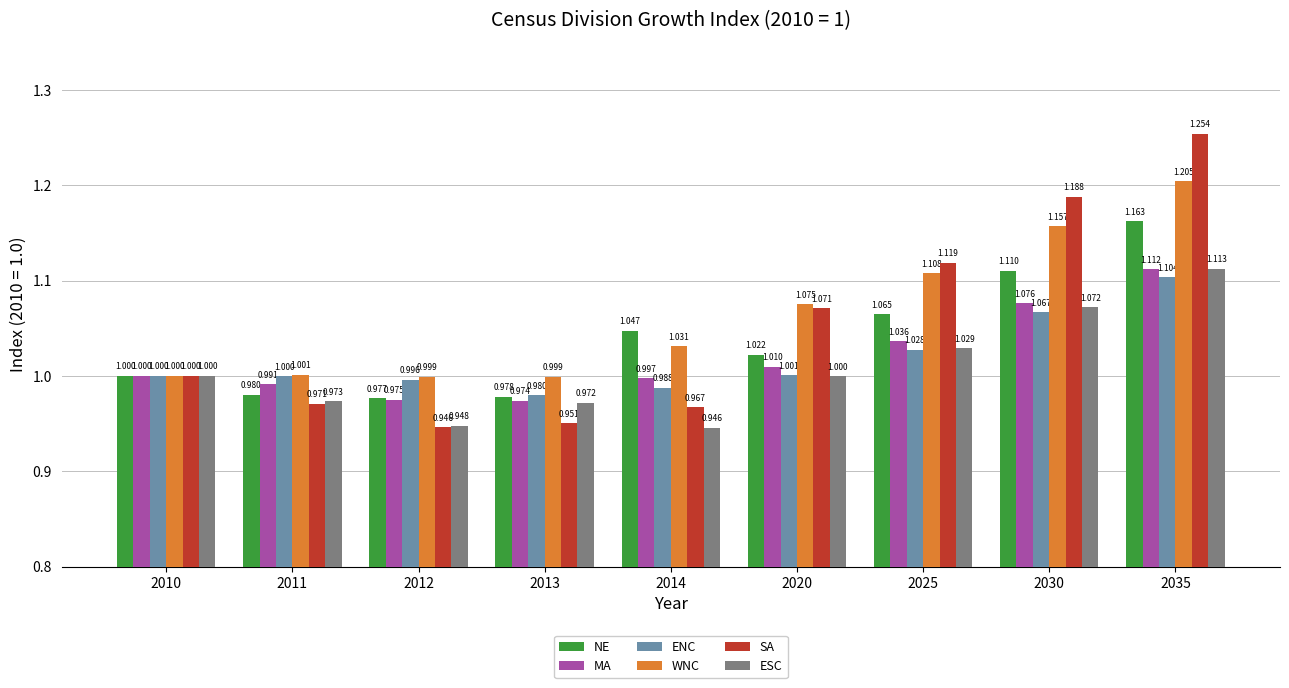

The value of NE at 2030 is 1.8. True or false?

False